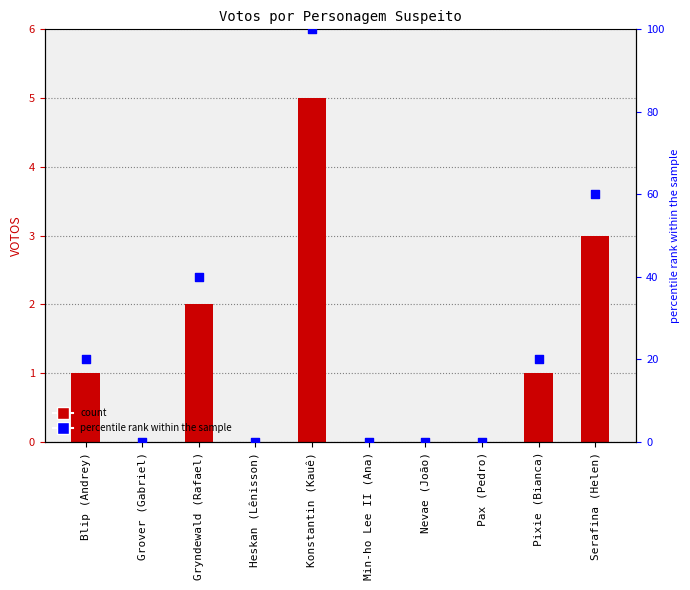

At which category is the sum across all series the highest?

Konstantin (Kauê)